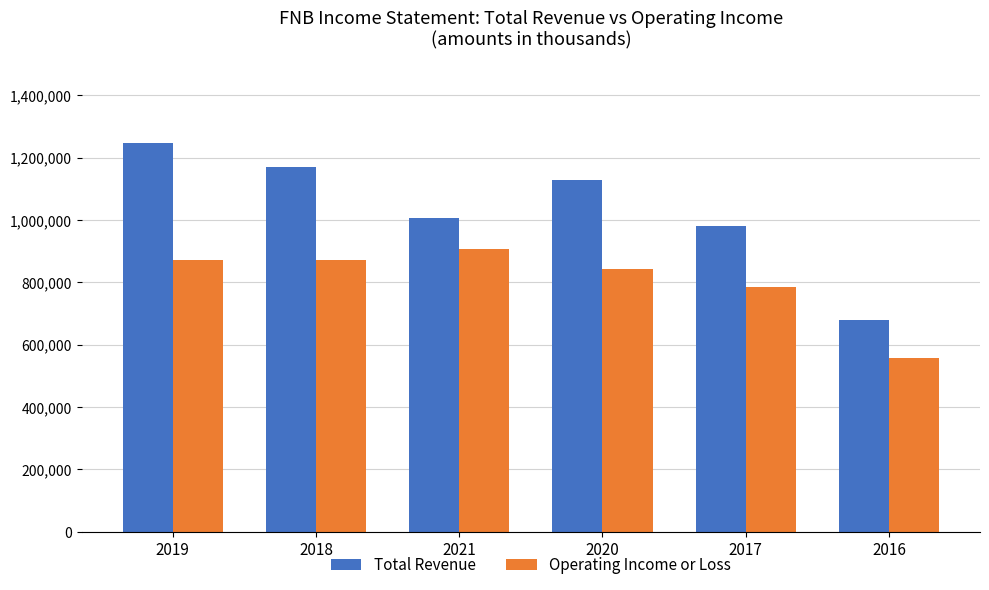

What is the spread (max minus min) of values at 2017?

194900